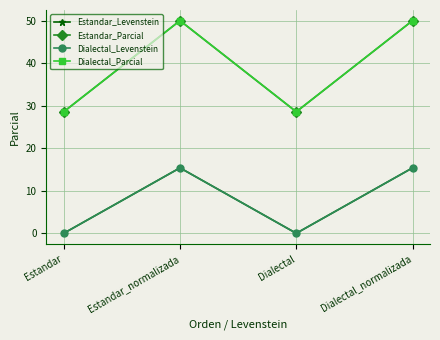

Is this an area chart (filled region under the line)?

No